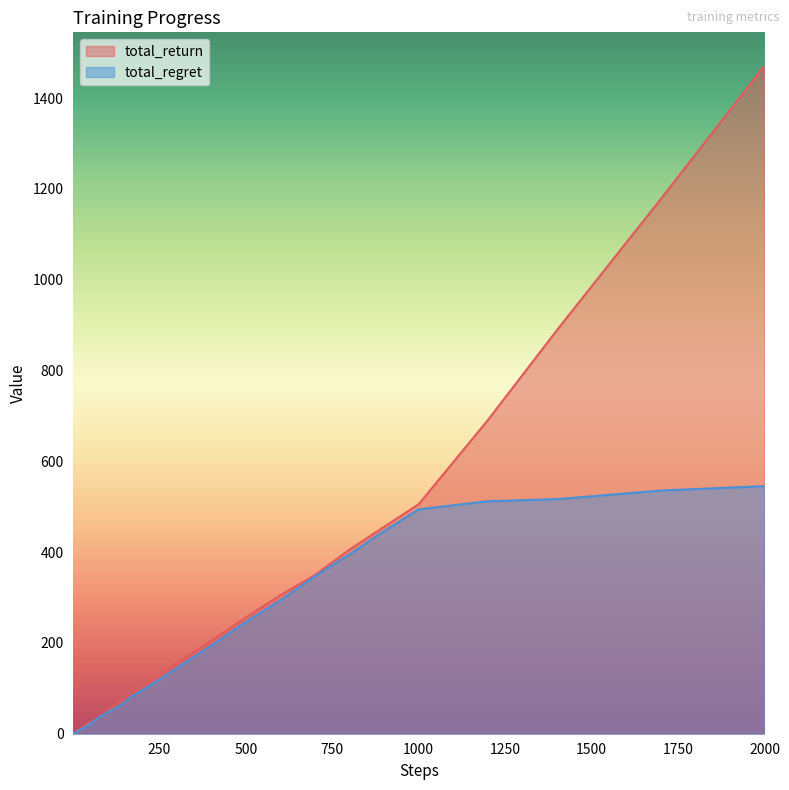

True or false: total_return has more than 1 points higher than both neighbors.

False